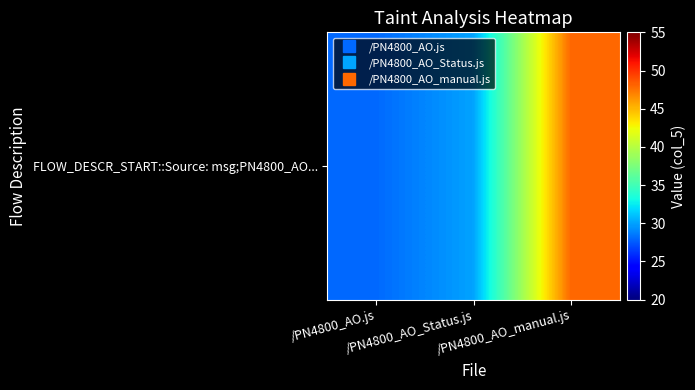

Which label corresponds to the smallest value in the chart?

/PN4800_AO.js